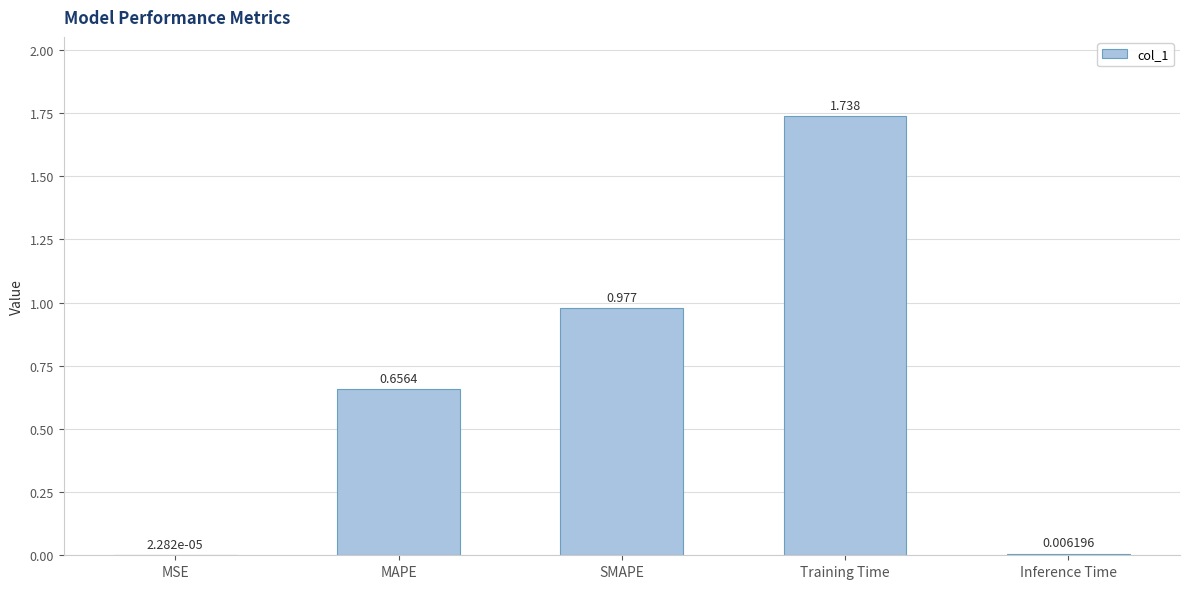

Between Training Time and SMAPE, which is larger?

Training Time